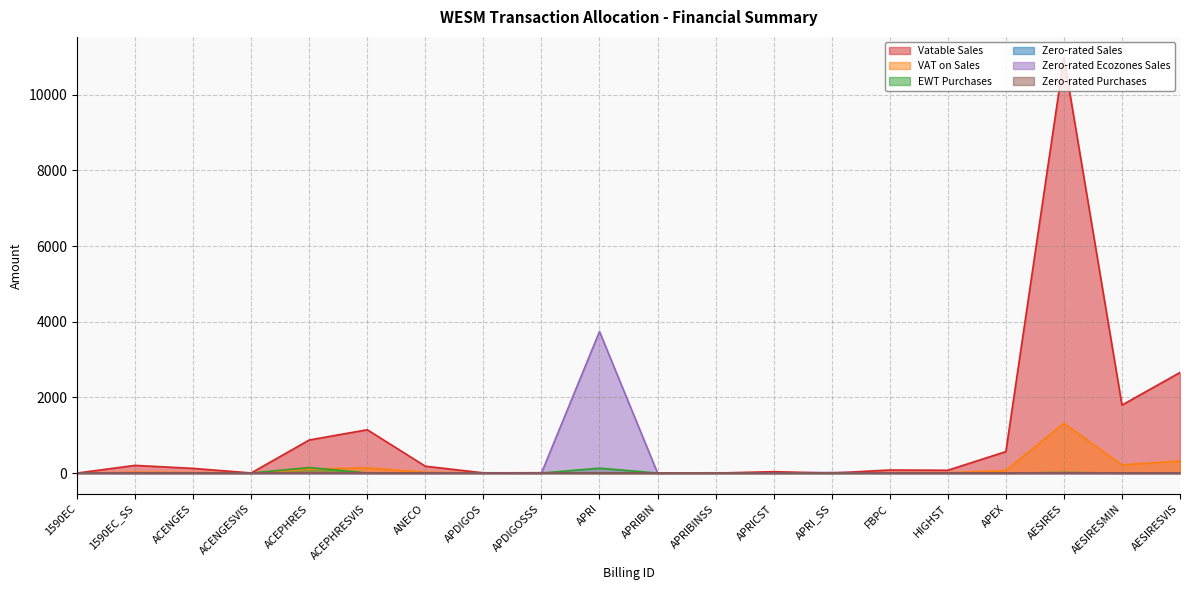

Reading left to right, extract all data points from this chart.

Vatable Sales: 0.0	202.7	123.2	2.7	874.1	1144.9	180.9	5.2	9.2	0.0	0.0	0.0	36.5	0.0	80.3	74.0	566.9	10982.5	1796.9	2659.0
VAT on Sales: 0.0	24.3	14.8	0.3	104.9	137.4	21.7	0.6	1.1	0.0	0.0	0.0	4.4	0.0	9.6	8.9	68.0	1317.9	215.6	319.1
EWT Purchases: 6.5	0.0	0.3	0.1	145.7	1.2	0.0	8.6	0.0	129.2	0.0	0.0	0.0	0.0	0.0	0.1	0.3	14.6	0.0	0.6
Zero-rated Ecozones Sales: 0.0	0.0	0.0	0.0	0.0	0.0	0.0	0.0	0.0	3743.1	2.4	7.6	0.0	15.9	0.0	0.0	0.0	0.0	0.0	0.0